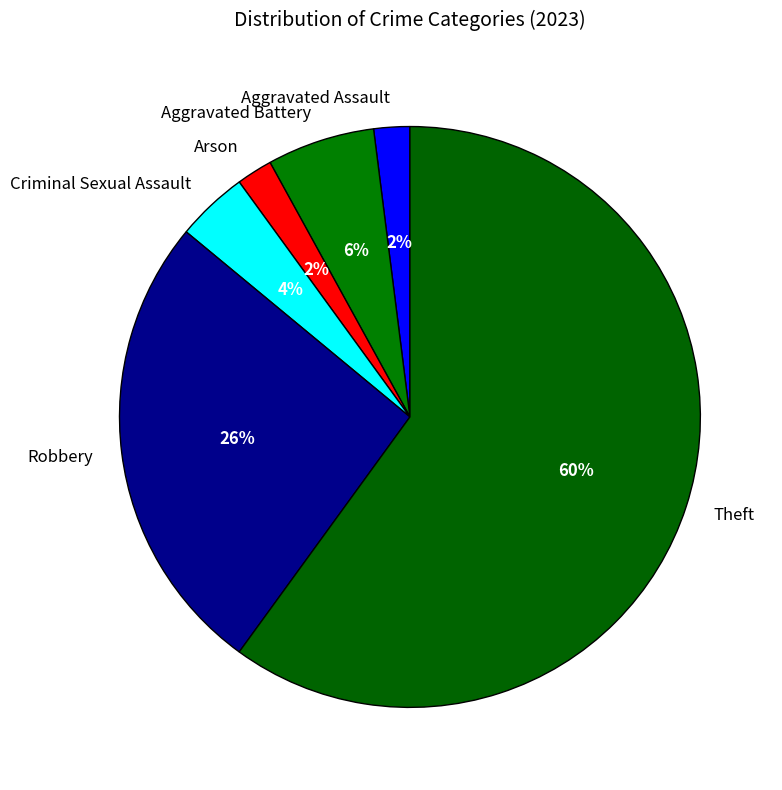

Approximately how many times larger is the value at Theft compared to Criminal Sexual Assault?

15.0